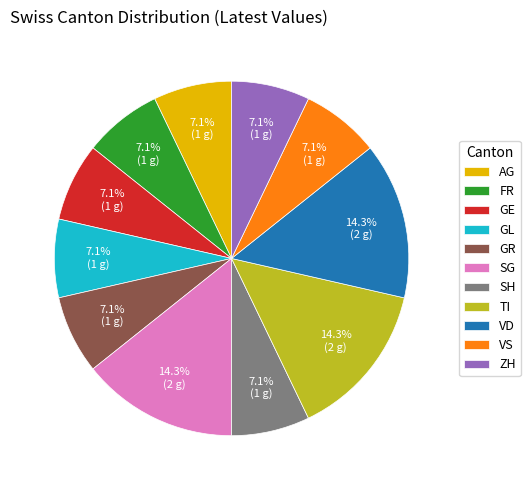

Combined, do GE and ZH account for over 50%?

No